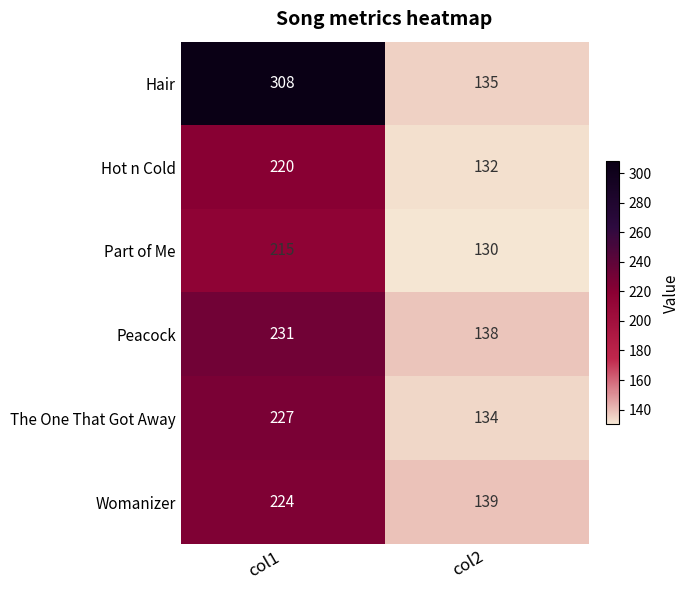

True or false: Hot n Cold has a value of 220 at col1.

True